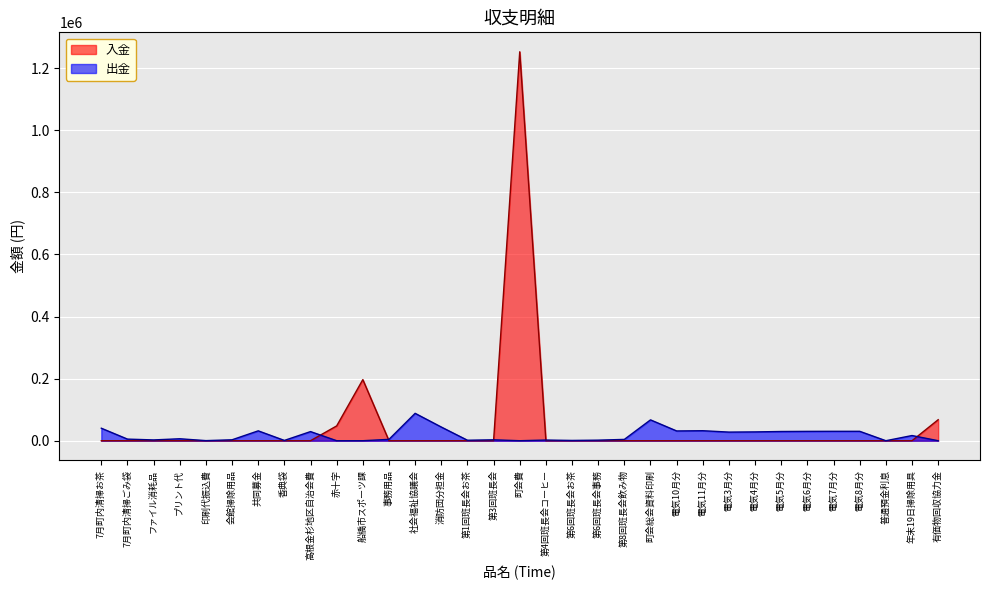

How many lines are shown in the chart?

2